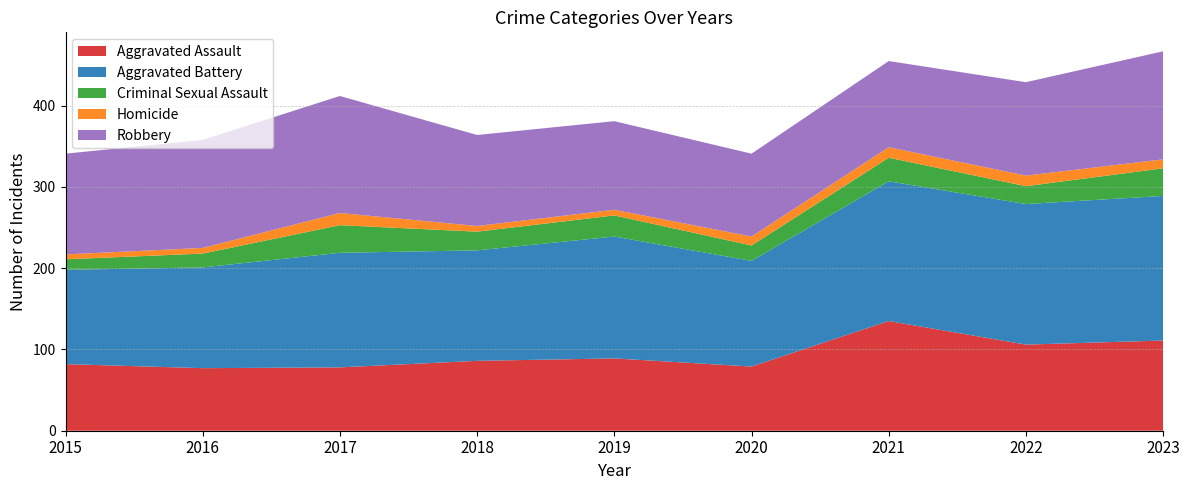

Reading left to right, what are all the values shown in this chart?

Aggravated Assault: 82	77	78	86	89	79	135	106	111
Aggravated Battery: 116	124	141	136	150	130	172	173	178
Criminal Sexual Assault: 13	17	34	23	26	19	29	22	34
Homicide: 6	7	15	7	7	11	13	13	11
Robbery: 124	133	144	112	109	102	106	115	133